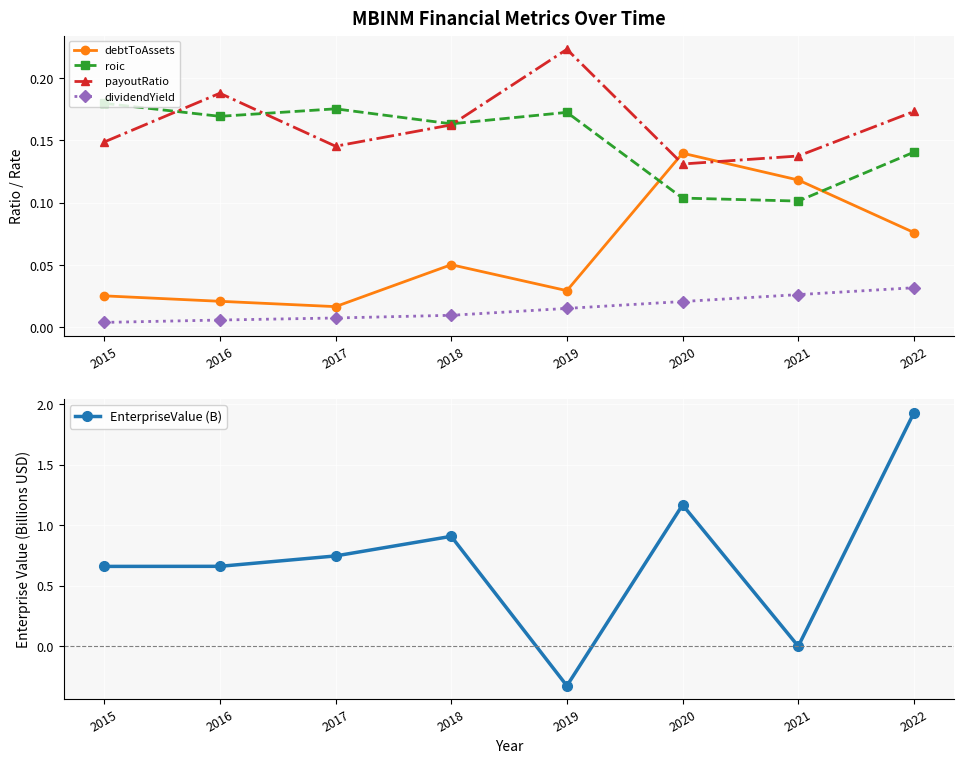

Where is payoutRatio nearest to the value 0?

2020